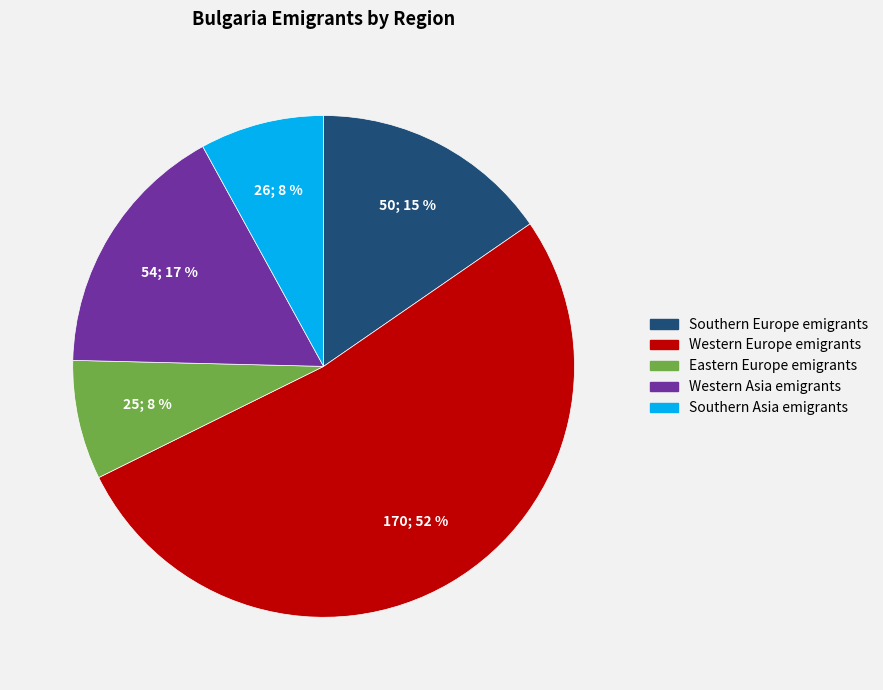

Is there any slice that represents more than half of the pie?

Yes